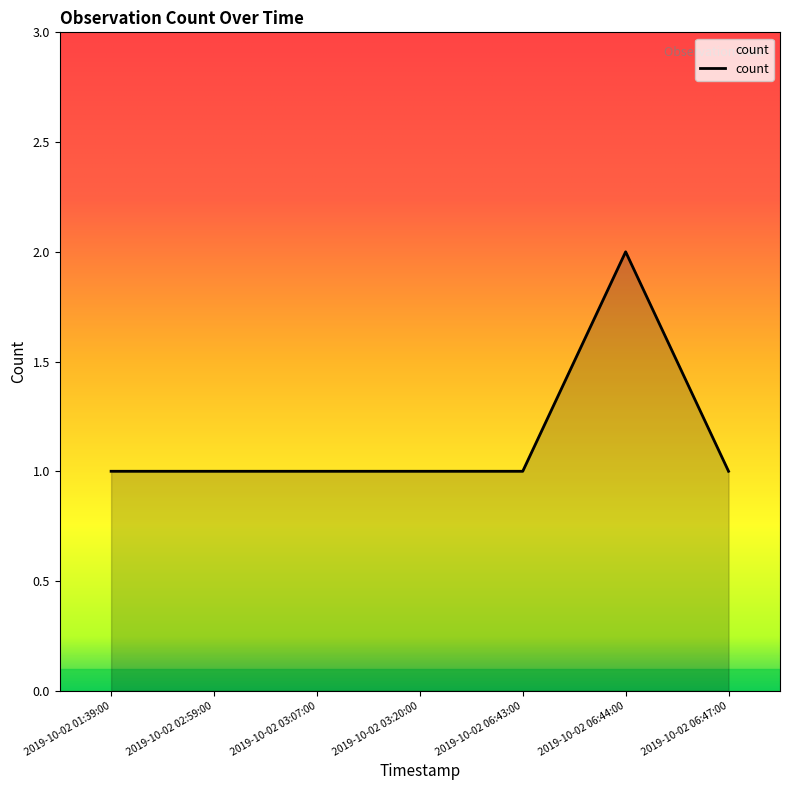

Which has a higher value, 2019-10-02 06:44:00 or 2019-10-02 02:59:00?

2019-10-02 06:44:00